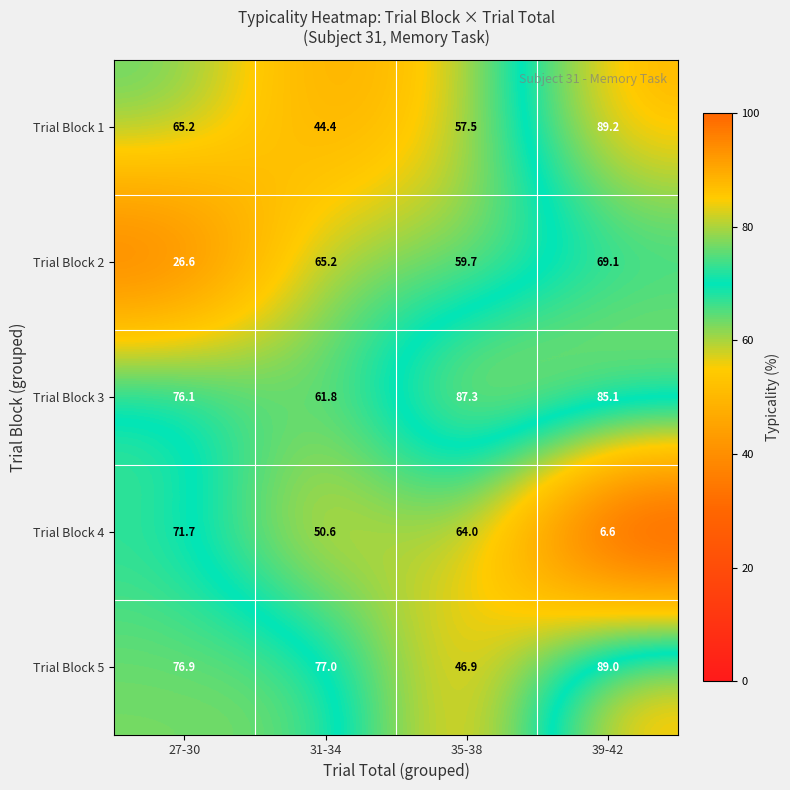

At which category is the sum across all series the highest?

39-42